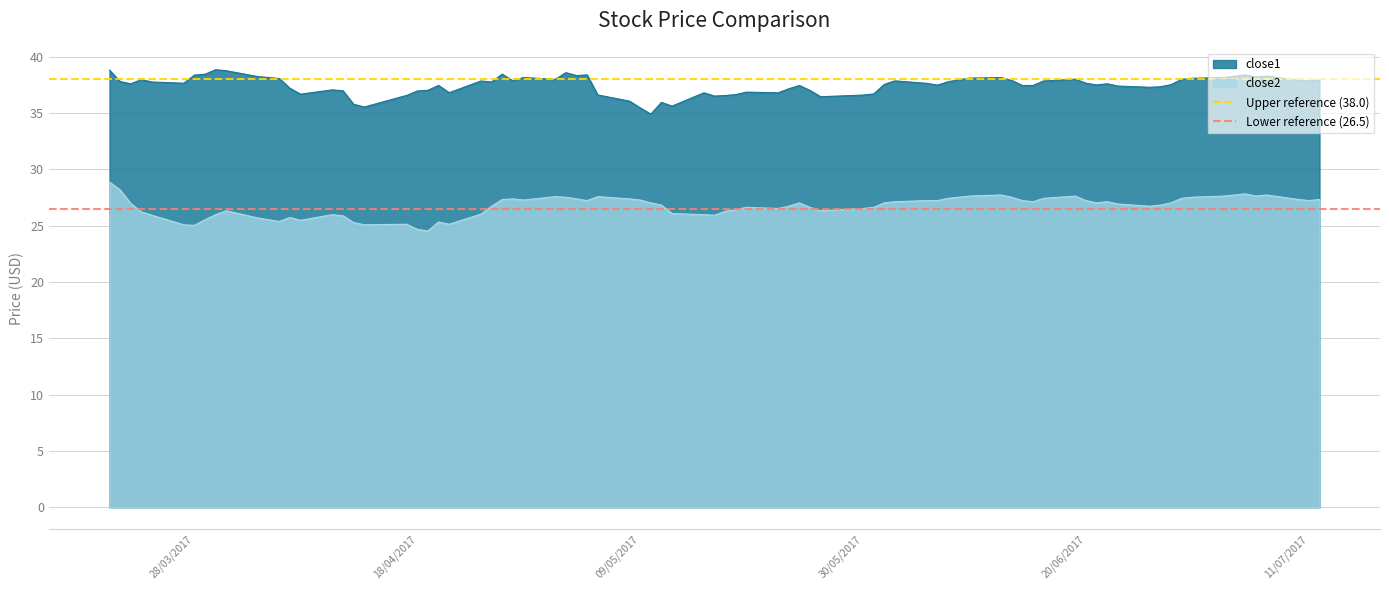

What is the average value of the Upper reference (38.0) series?

38.0